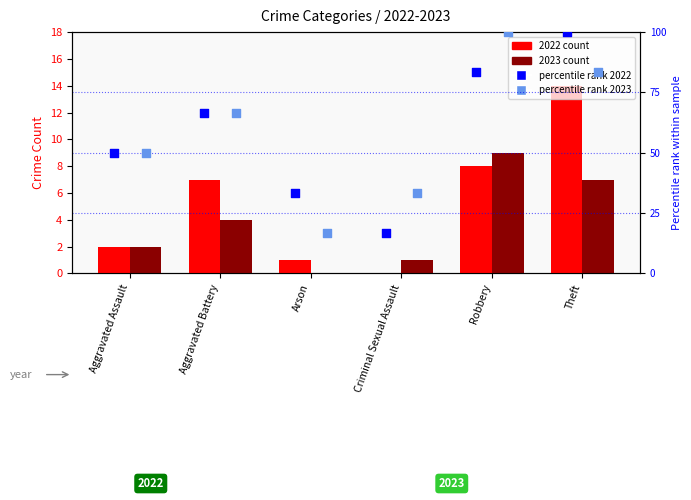

Is the value of 2023 count at Aggravated Battery greater than the value of percentile rank 2023 at Criminal Sexual Assault?

No